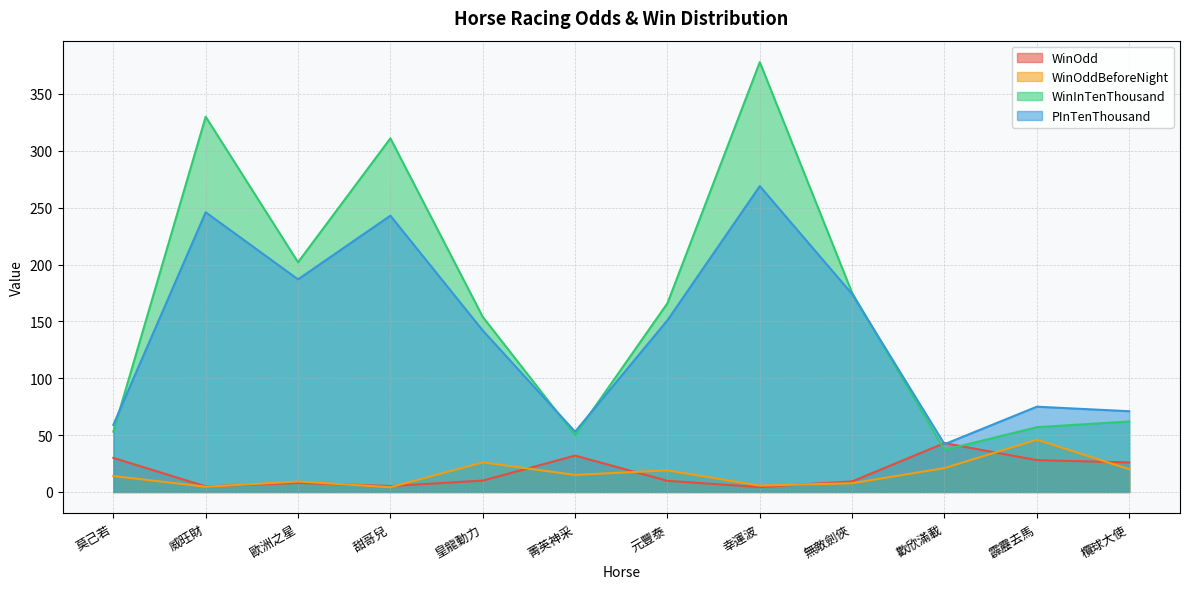

Between 皇龍動力 and 莫己若, which is larger?

莫己若